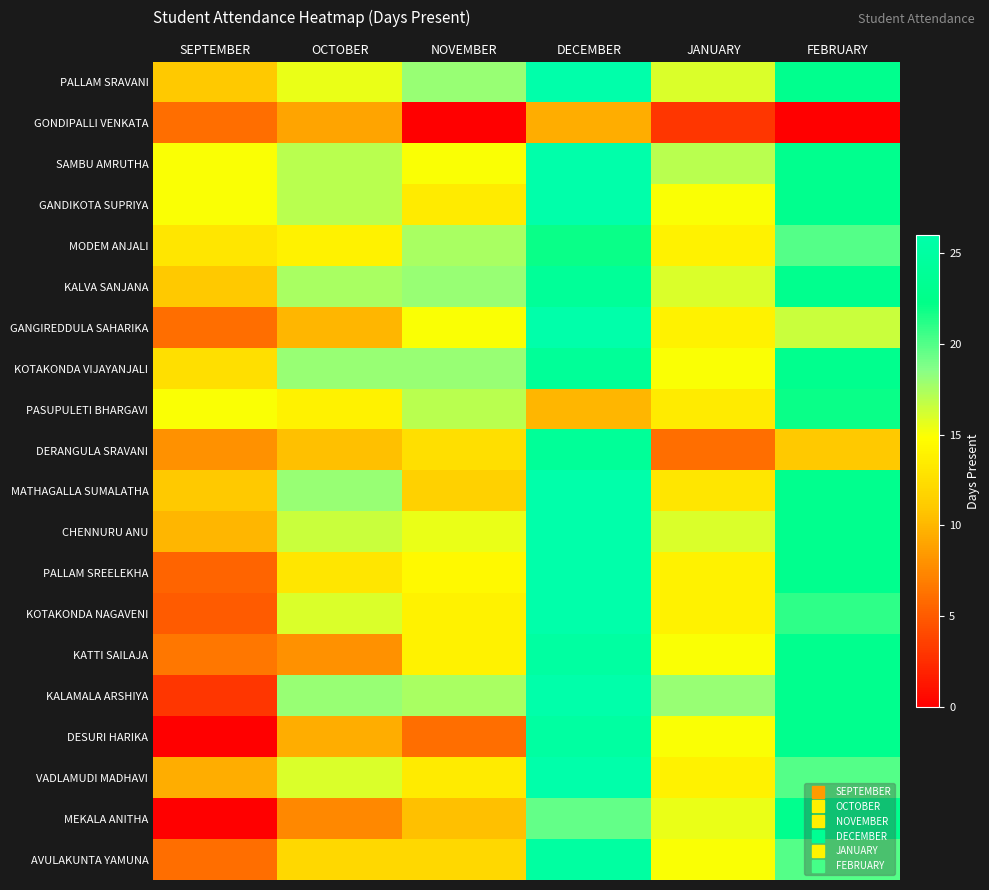

Reading left to right, extract all data points from this chart.

PALLAM SRAVANI: SEPTEMBER=11.0	OCTOBER=15.5	NOVEMBER=18.0	DECEMBER=26.0	JANUARY=16.0	FEBRUARY=23.0
GONDIPALLI VENKATA: SEPTEMBER=6.0	OCTOBER=9.0	NOVEMBER=0.0	DECEMBER=9.5	JANUARY=3.0	FEBRUARY=0.0
SAMBU AMRUTHA: SEPTEMBER=15.0	OCTOBER=17.0	NOVEMBER=15.0	DECEMBER=26.0	JANUARY=17.0	FEBRUARY=23.0
GANDIKOTA SUPRIYA: SEPTEMBER=15.0	OCTOBER=17.0	NOVEMBER=13.5	DECEMBER=26.0	JANUARY=15.0	FEBRUARY=23.0
MODEM ANJALI: SEPTEMBER=13.0	OCTOBER=14.0	NOVEMBER=17.5	DECEMBER=22.0	JANUARY=14.0	FEBRUARY=20.0
KALVA SANJANA: SEPTEMBER=11.0	OCTOBER=17.5	NOVEMBER=18.0	DECEMBER=24.0	JANUARY=16.0	FEBRUARY=23.0
GANGIREDDULA SAHARIKA: SEPTEMBER=6.0	OCTOBER=10.0	NOVEMBER=15.0	DECEMBER=26.0	JANUARY=14.0	FEBRUARY=16.5
KOTAKONDA VIJAYANJALI: SEPTEMBER=12.5	OCTOBER=18.0	NOVEMBER=18.0	DECEMBER=24.0	JANUARY=15.0	FEBRUARY=23.0
PASUPULETI BHARGAVI: SEPTEMBER=15.0	OCTOBER=14.0	NOVEMBER=17.0	DECEMBER=10.0	JANUARY=13.5	FEBRUARY=22.0
DERANGULA SRAVANI: SEPTEMBER=8.0	OCTOBER=10.5	NOVEMBER=12.5	DECEMBER=24.0	JANUARY=6.0	FEBRUARY=11.0
MATHAGALLA SUMALATHA: SEPTEMBER=11.0	OCTOBER=18.0	NOVEMBER=11.5	DECEMBER=26.0	JANUARY=13.0	FEBRUARY=23.0
CHENNURU ANU: SEPTEMBER=10.0	OCTOBER=16.5	NOVEMBER=15.5	DECEMBER=26.0	JANUARY=16.0	FEBRUARY=23.0
PALLAM SREELEKHA: SEPTEMBER=5.5	OCTOBER=13.0	NOVEMBER=14.5	DECEMBER=26.0	JANUARY=14.0	FEBRUARY=23.0
KOTAKONDA NAGAVENI: SEPTEMBER=5.0	OCTOBER=16.0	NOVEMBER=14.0	DECEMBER=26.0	JANUARY=14.0	FEBRUARY=21.0
KATTI SAILAJA: SEPTEMBER=6.5	OCTOBER=8.0	NOVEMBER=14.0	DECEMBER=25.0	JANUARY=15.0	FEBRUARY=23.0
KALAMALA ARSHIYA: SEPTEMBER=3.0	OCTOBER=18.0	NOVEMBER=17.5	DECEMBER=26.0	JANUARY=18.0	FEBRUARY=23.0
DESURI HARIKA: SEPTEMBER=0.0	OCTOBER=9.5	NOVEMBER=6.0	DECEMBER=25.0	JANUARY=15.0	FEBRUARY=23.0
VADLAMUDI MADHAVI: SEPTEMBER=9.5	OCTOBER=16.0	NOVEMBER=13.5	DECEMBER=26.0	JANUARY=14.0	FEBRUARY=20.0
MEKALA ANITHA: SEPTEMBER=0.0	OCTOBER=7.5	NOVEMBER=10.5	DECEMBER=19.5	JANUARY=15.5	FEBRUARY=23.0
AVULAKUNTA YAMUNA: SEPTEMBER=6.0	OCTOBER=12.0	NOVEMBER=12.0	DECEMBER=25.0	JANUARY=15.0	FEBRUARY=20.0